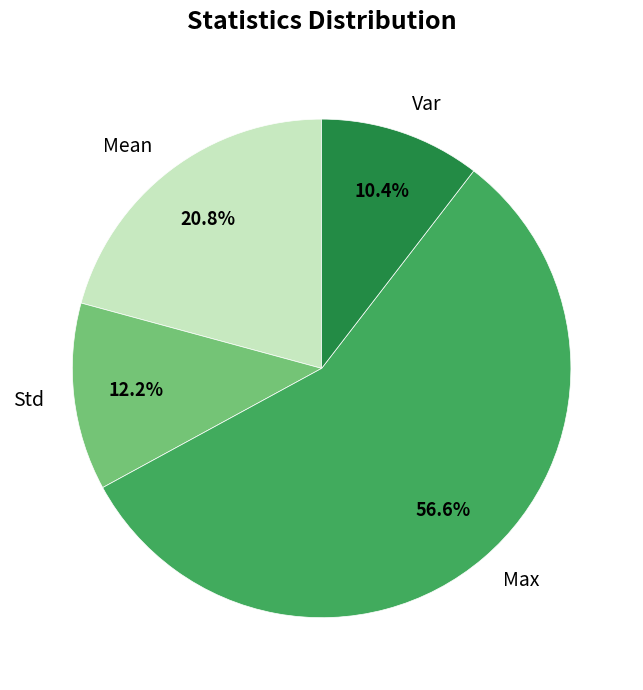

Which has a higher value, Std or Max?

Max